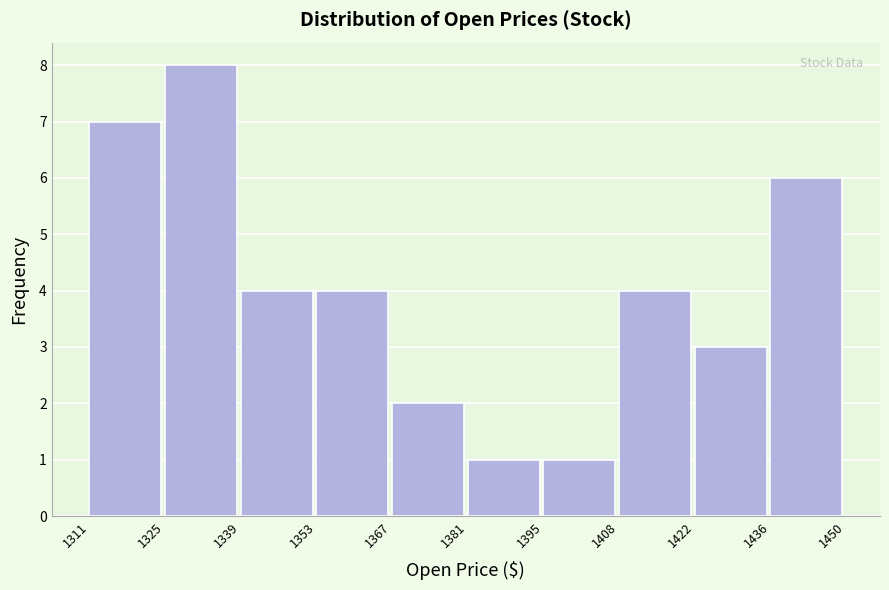

How tall is the bar that spans 1408 to 1422 on the x-axis? The values are not printed on the chart, so give them approximately, as read against the axis.

4